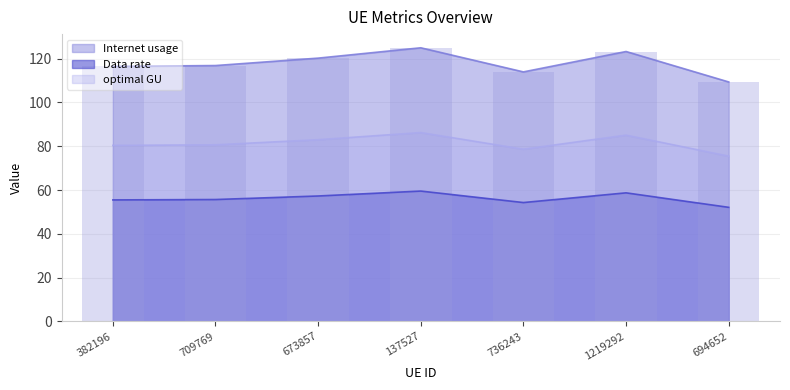

How many data points in Internet usage are above 116?

5